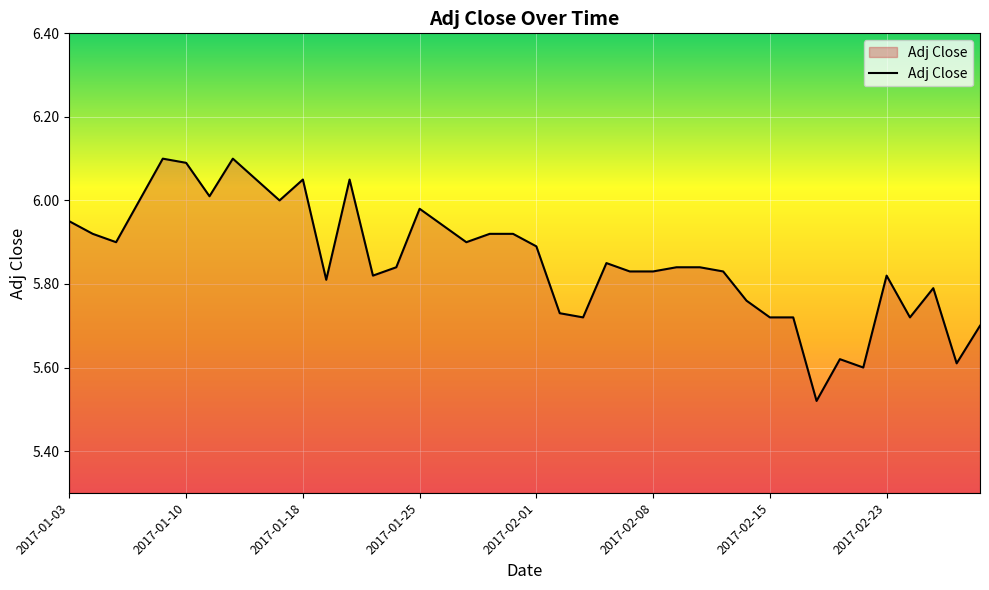

Does the chart have visible grid lines?

Yes